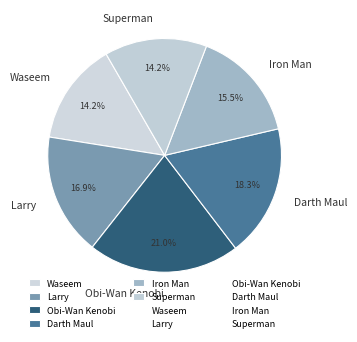

How many slices are in this pie chart?

6